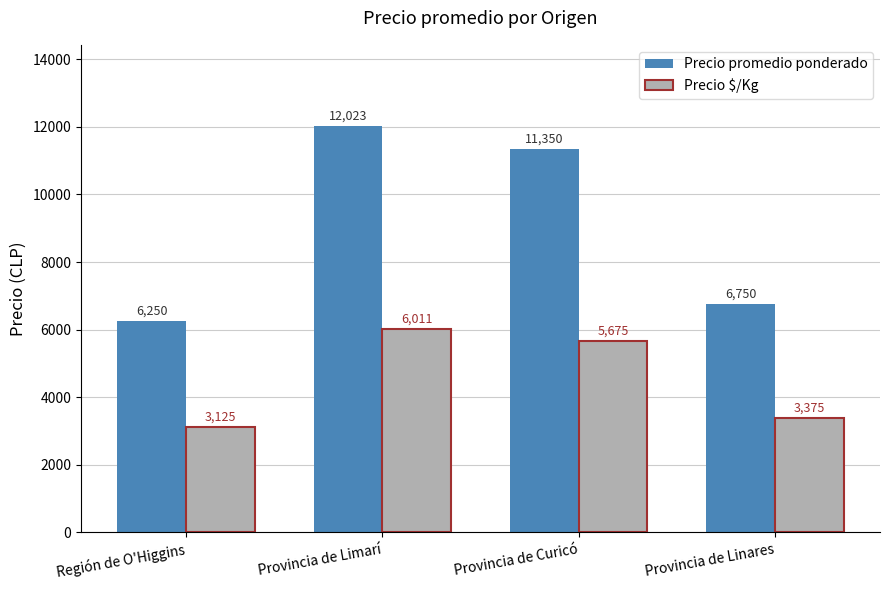

What is the difference between the highest and lowest values at Región de O'Higgins?

3125